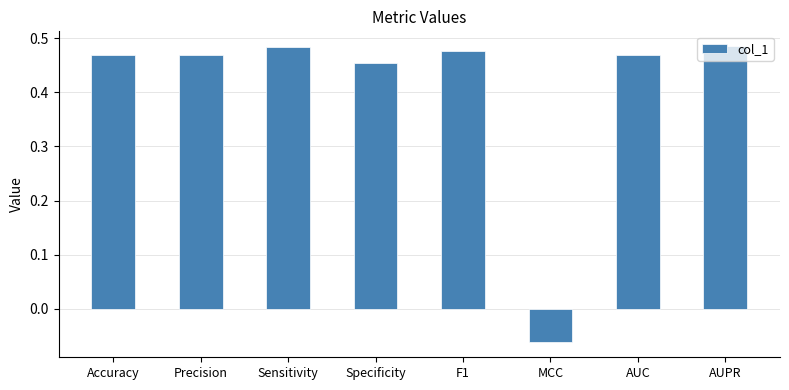

How many data points are less than 0?

1